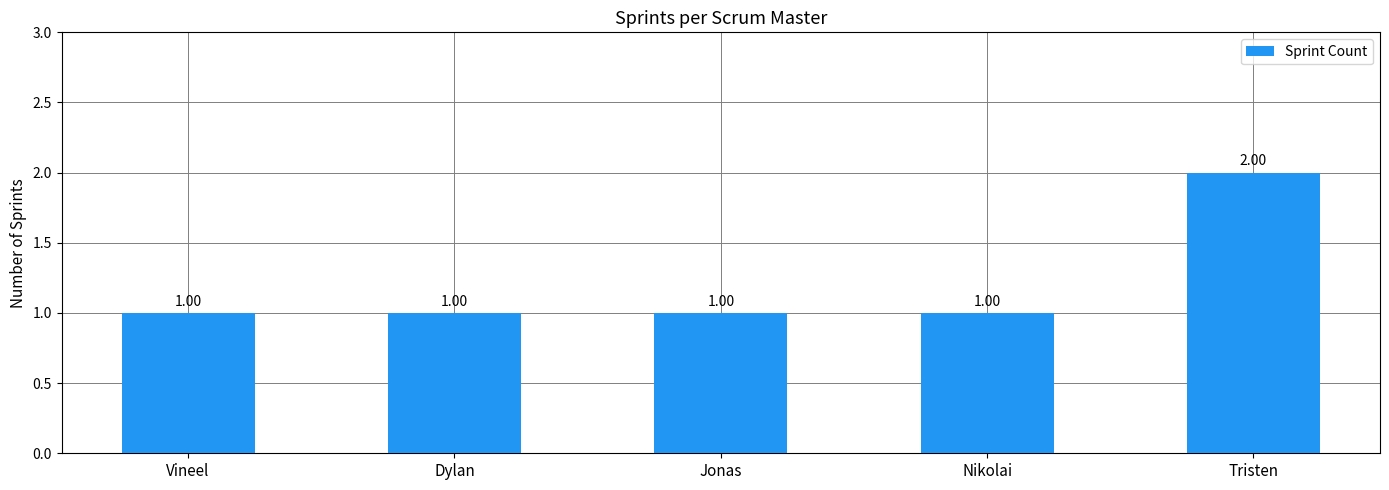

What is the ratio of the value at Dylan to the value at Nikolai?

1.0